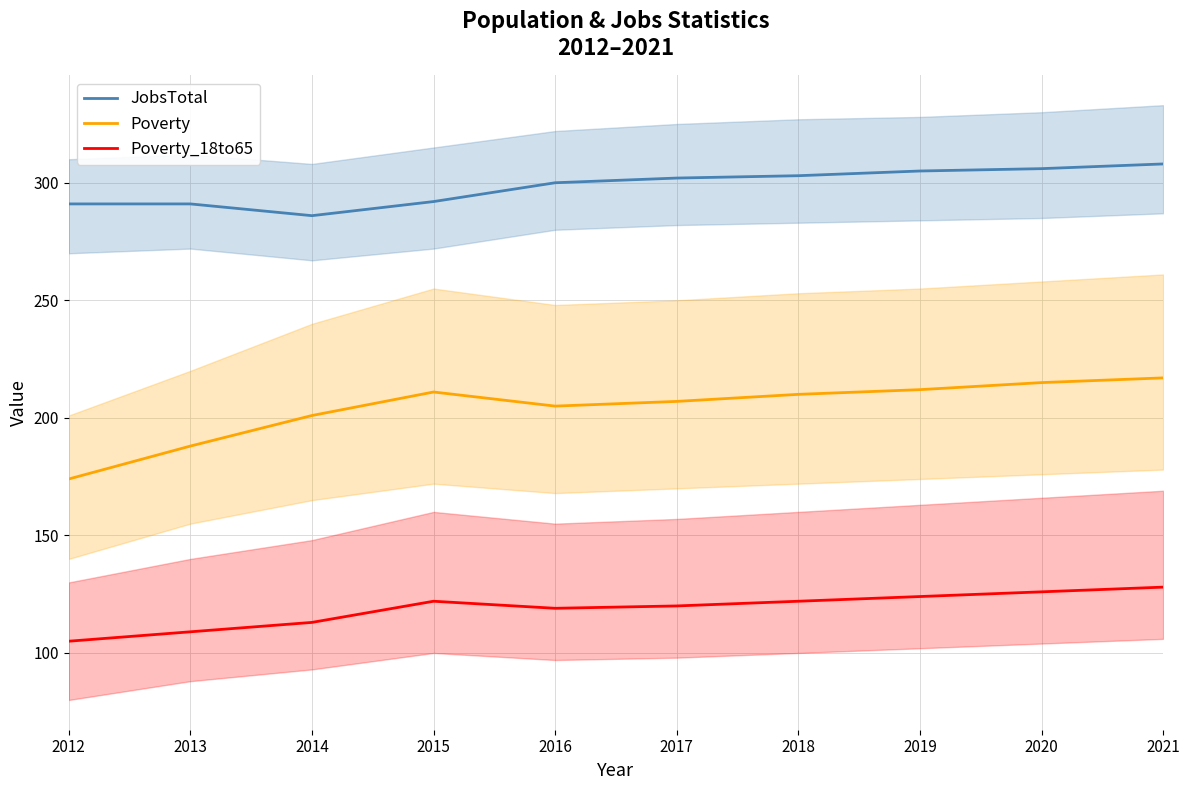

What is the average value of the Poverty_18to65 series?

119